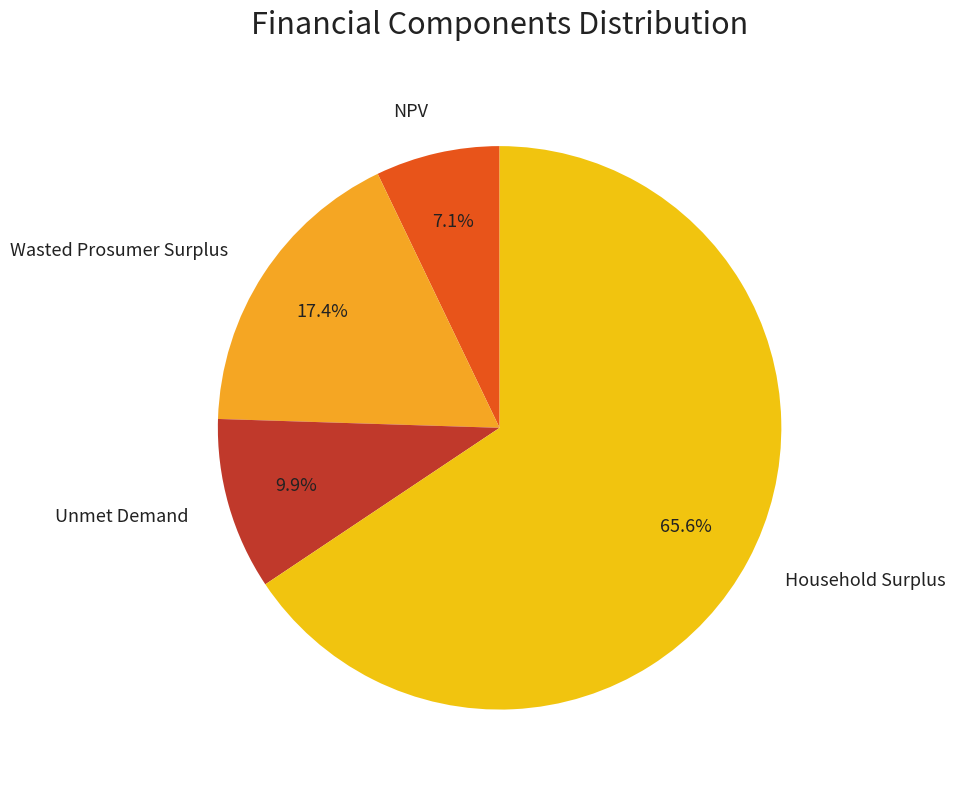

Between Wasted Prosumer Surplus and NPV, which is larger?

Wasted Prosumer Surplus